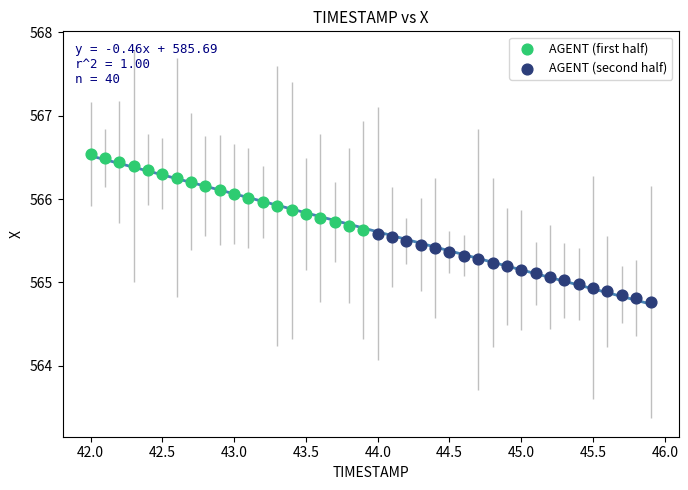

Which series contains the highest Y value?

AGENT (first half)